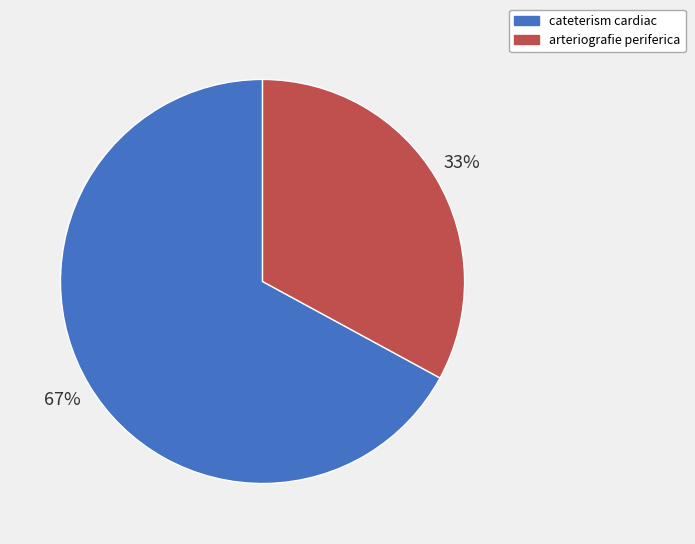

To the nearest percent, what is the difference between the largest and smallest slice percentages?

34%